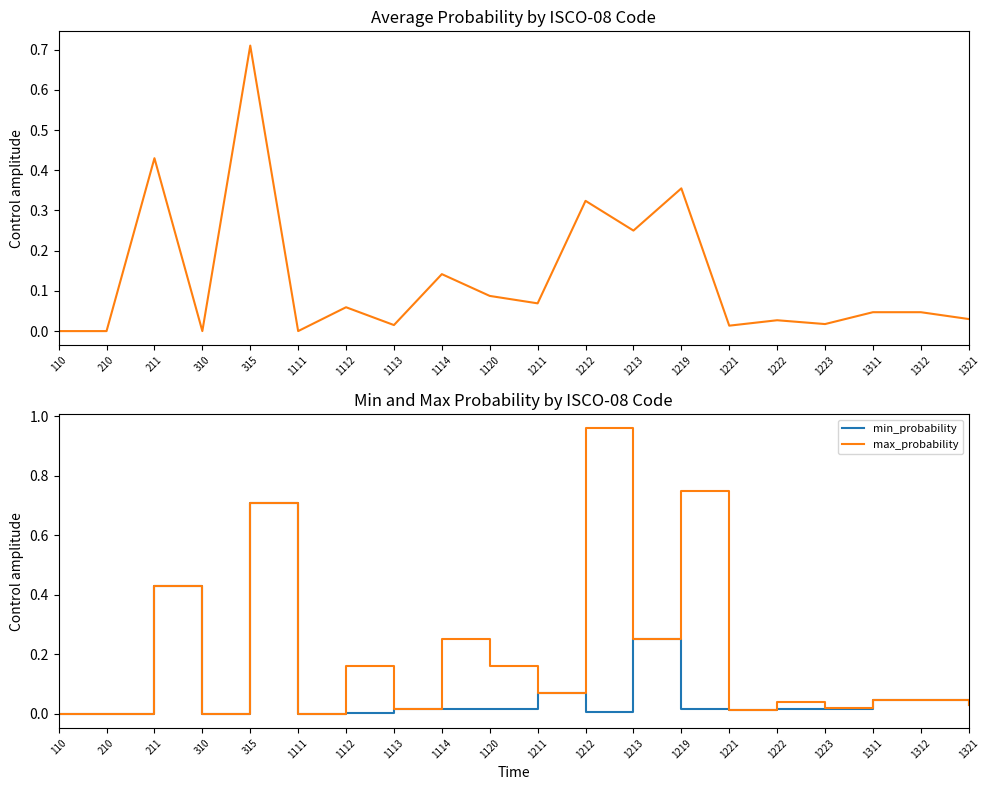

True or false: avg_probability and min_probability cross at least once.

False